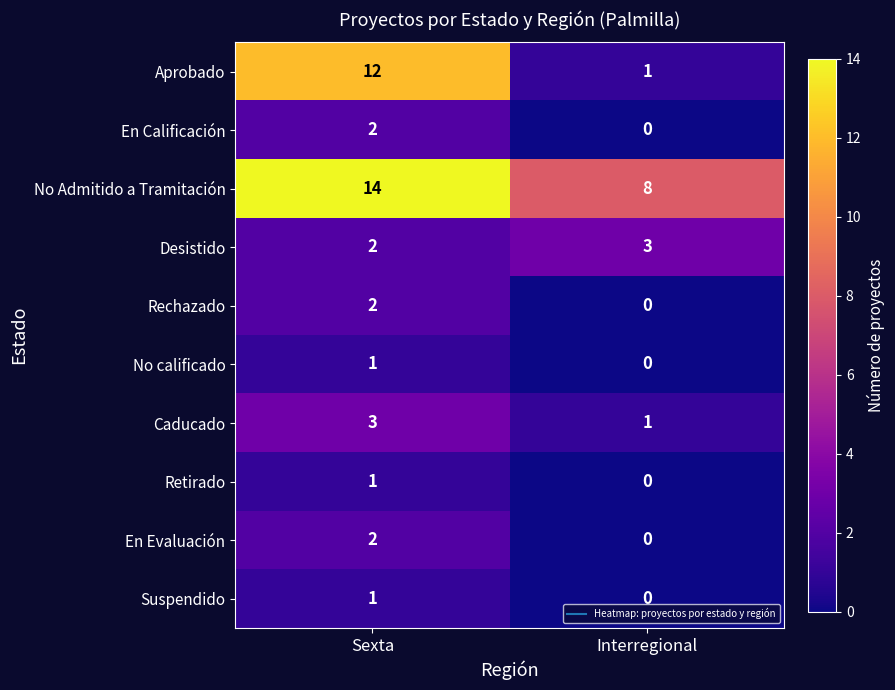

What is the difference between the Aprobado values at Interregional and Sexta?

11